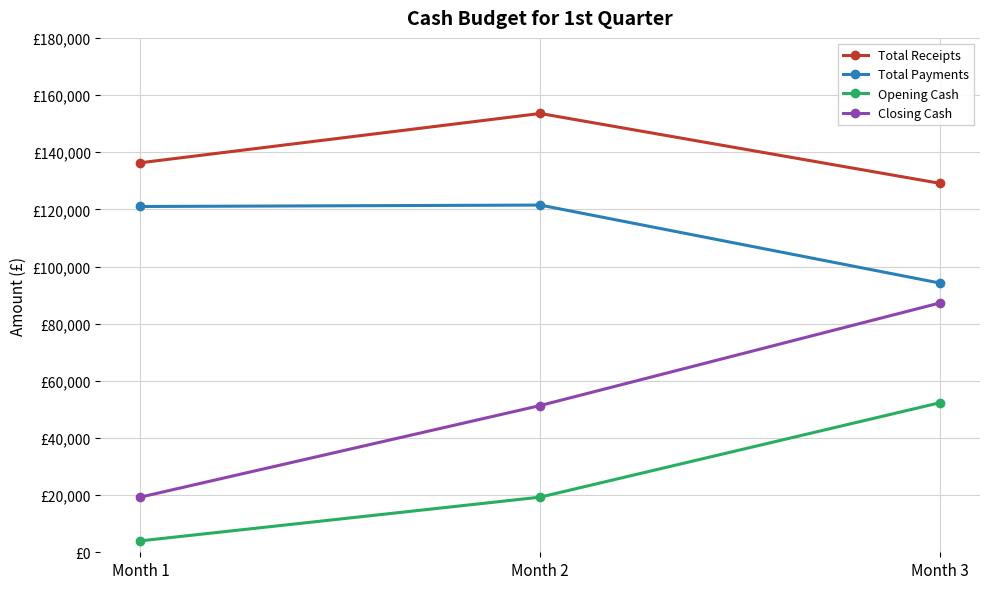

Does the chart have visible grid lines?

Yes